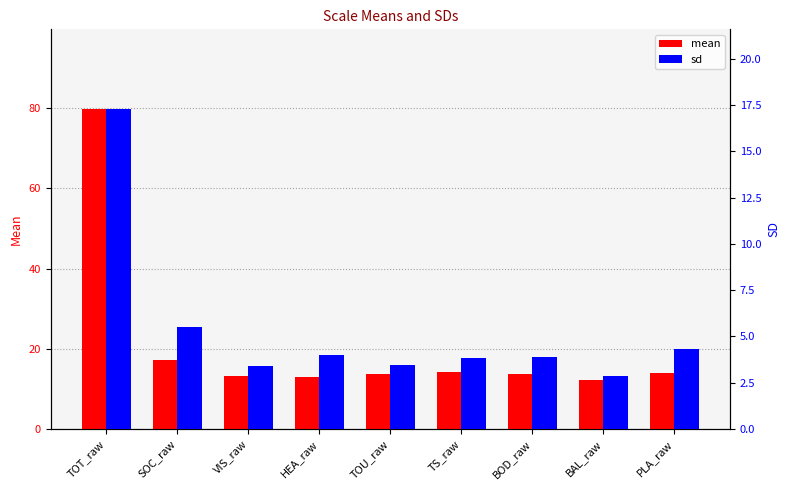

Which label corresponds to the largest value in the chart?

TOT_raw